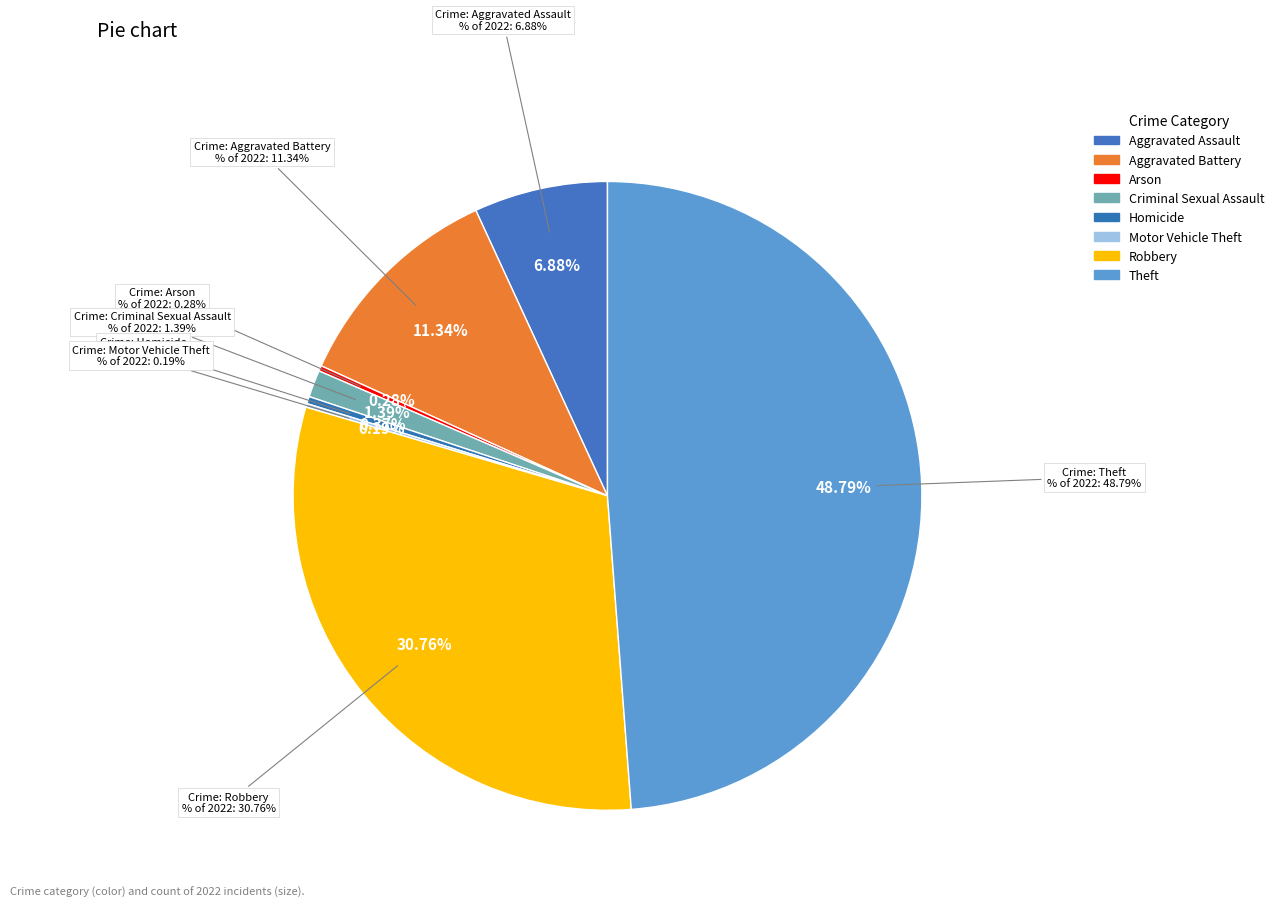

Which category has the biggest portion of the pie?

Theft